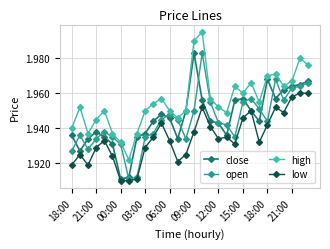

Which series has the largest total across all categories?

high